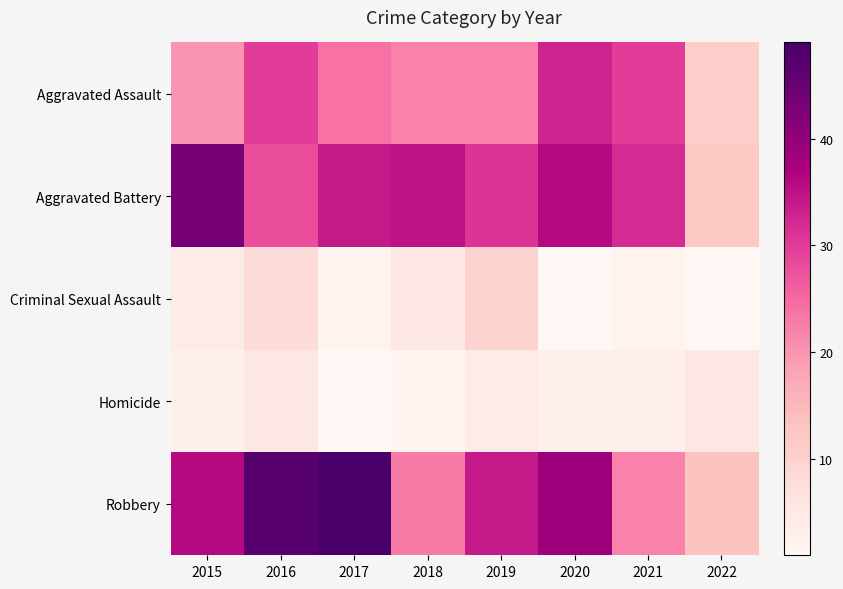

Rank the series by their maximum value, from lowest to highest.

Homicide, Criminal Sexual Assault, Aggravated Assault, Aggravated Battery, Robbery